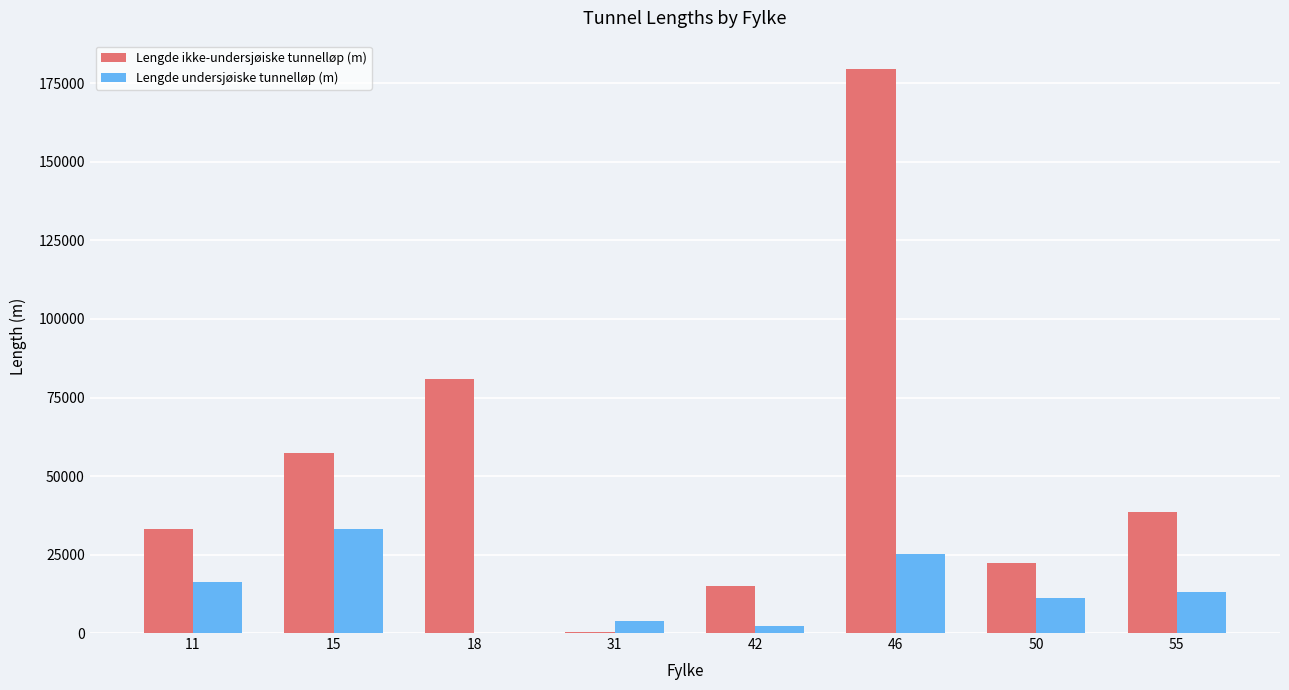

Which series has the largest total across all categories?

Lengde ikke-undersjøiske tunnelløp (m)